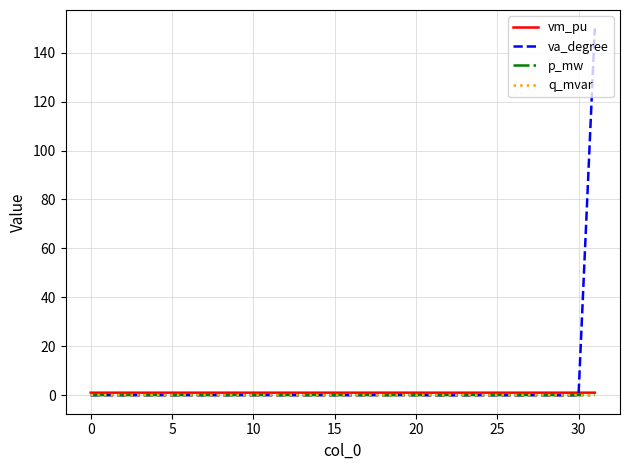

Which series has the widest spread of values?

va_degree